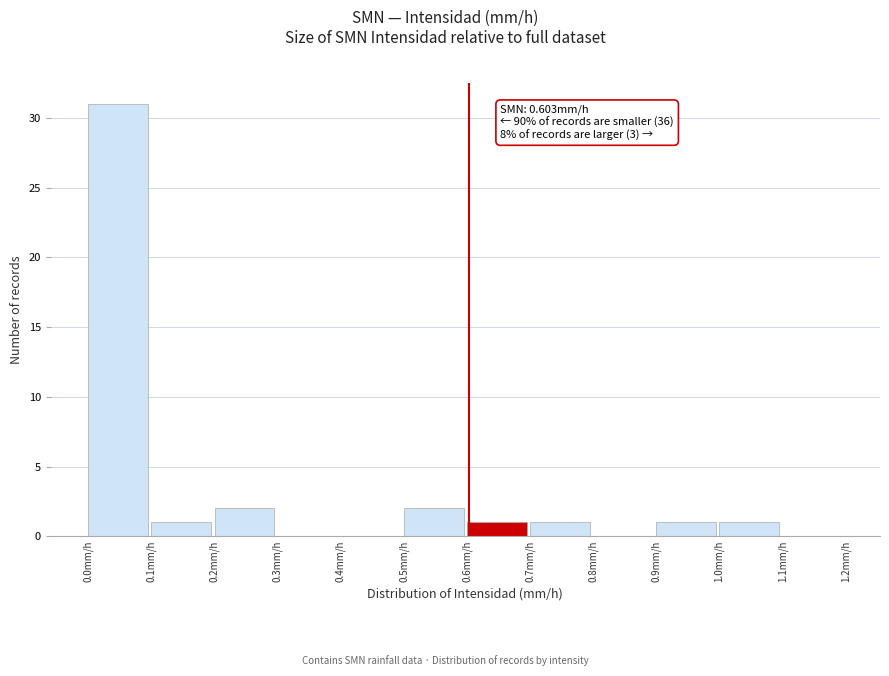

Which range on the x-axis has the tallest bar?

0.0 to 0.1